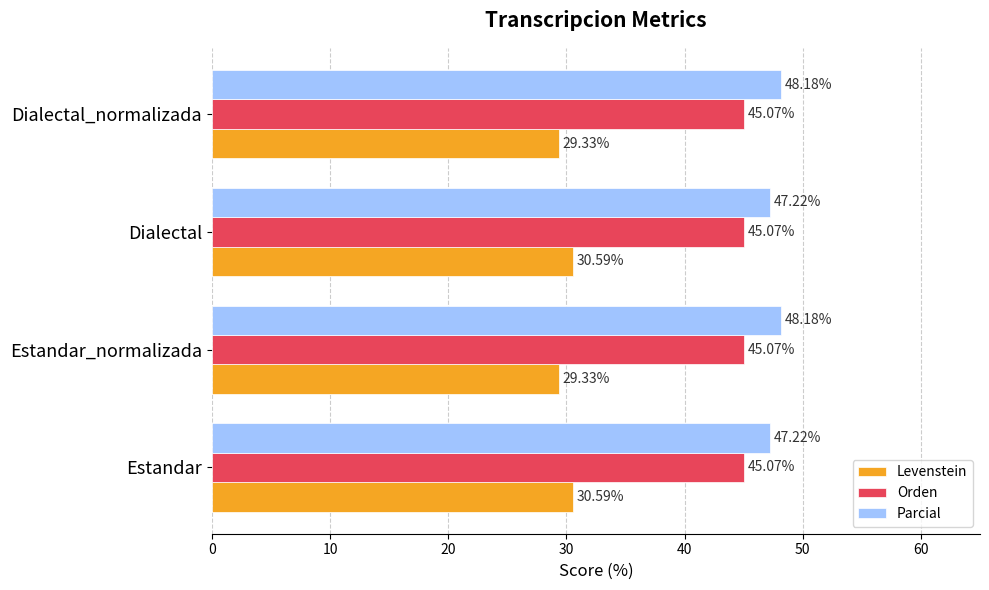

What is the total value across all series at Dialectal?

122.9